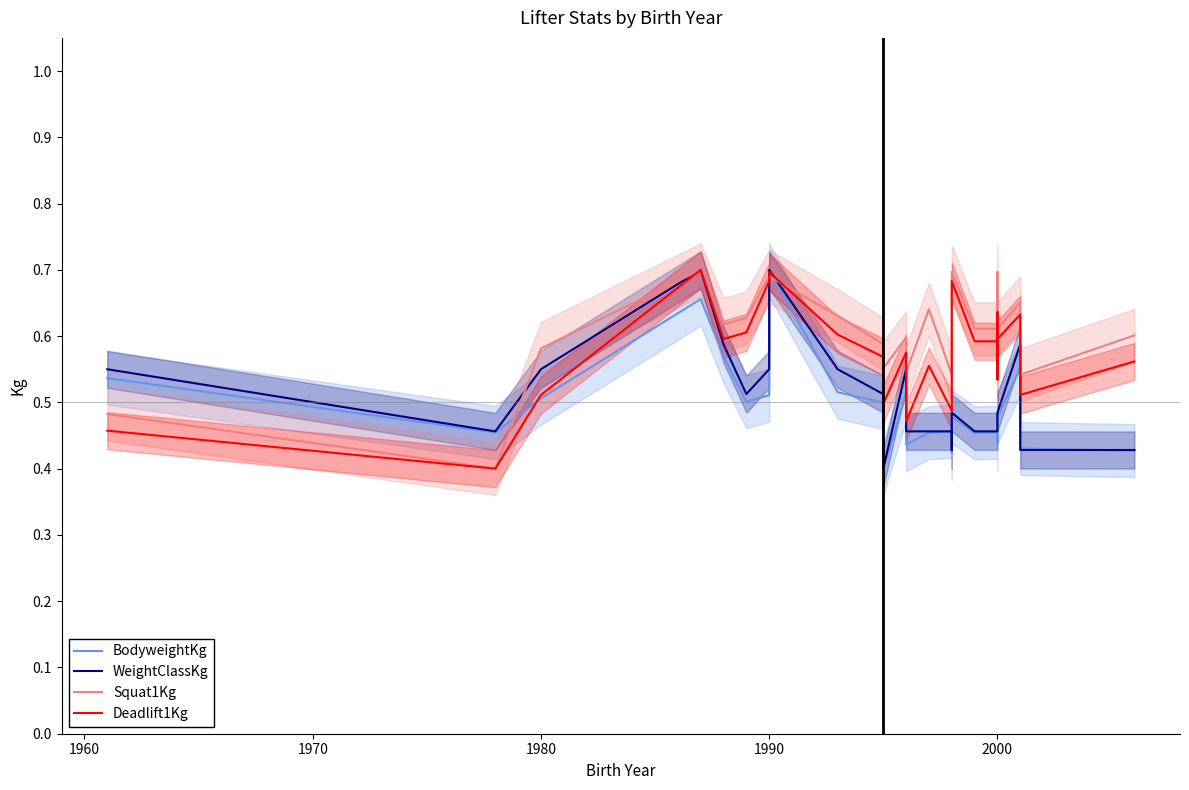

How many lines are shown in the chart?

4